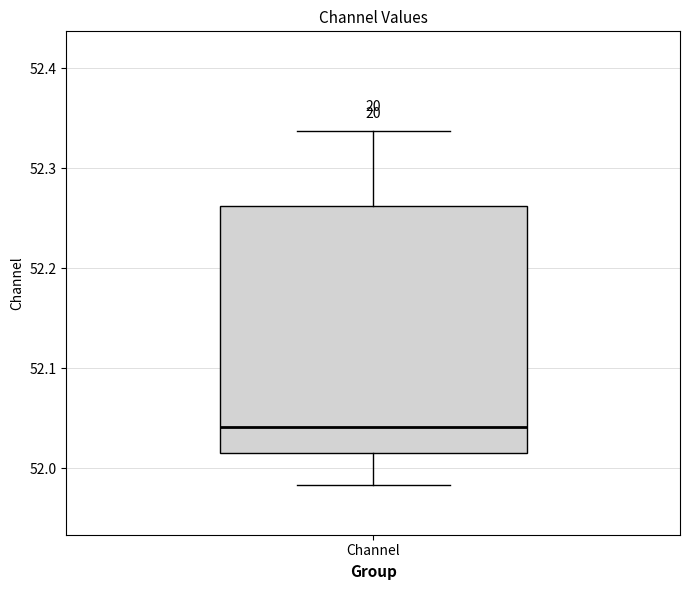

Transcribe this box plot: give where the median line is, the range the box spans, and where the two whiskers end, as read against the y-axis. The values are not printed on the chart, so give them approximately, as read against the axis.

median 52.04, box 52.02 to 52.26, whiskers 51.98 to 52.34